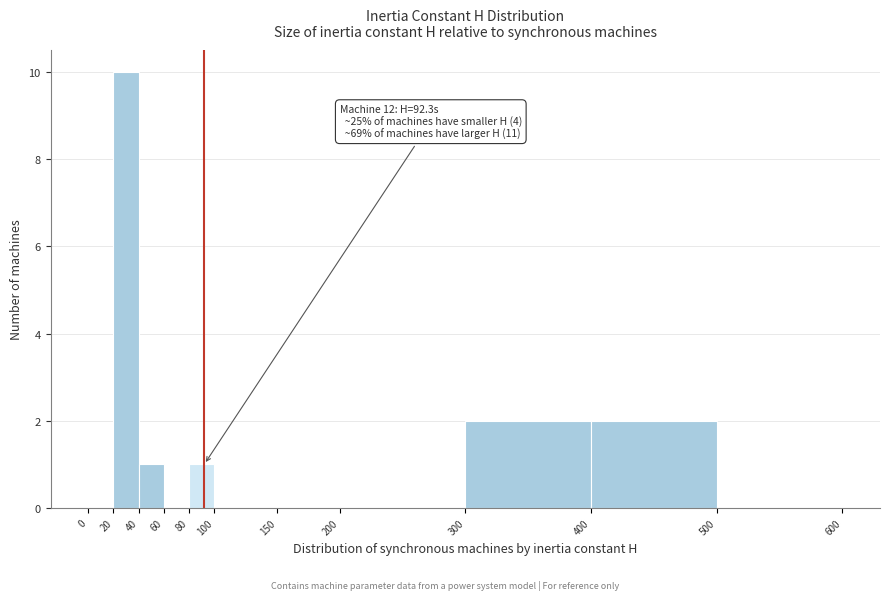

Over which range of the x-axis is the bar tallest?

20 to 40